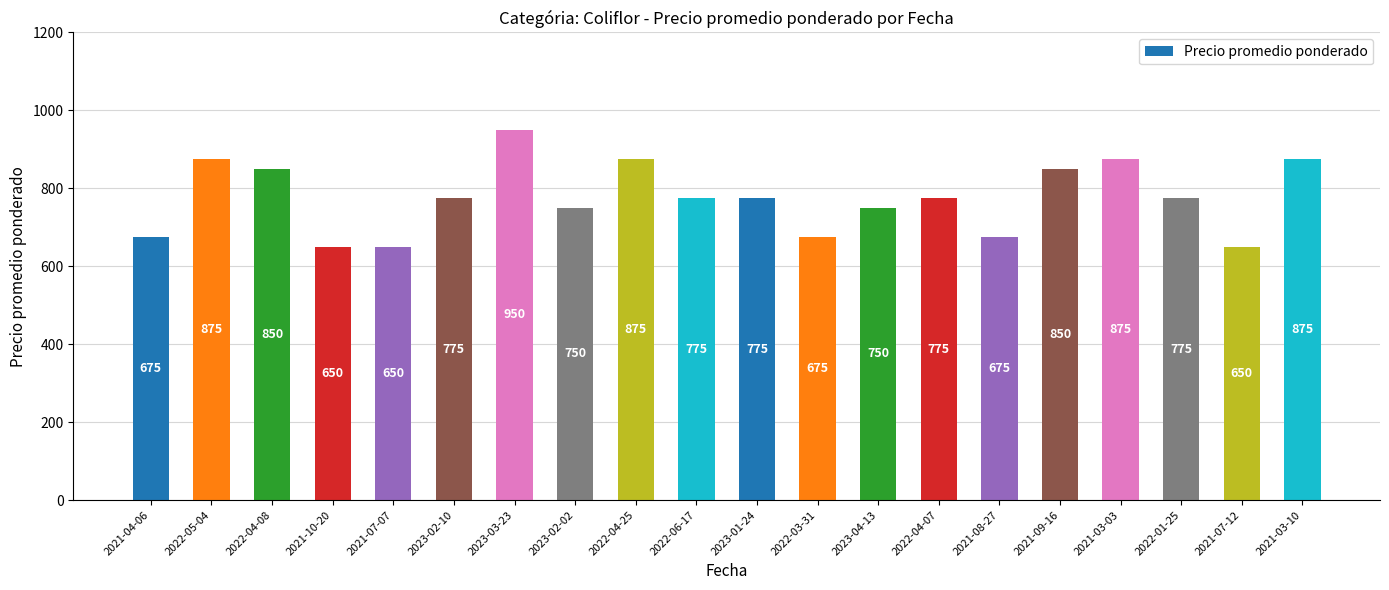

The chart shows a value of 281 at 2022-06-17. True or false?

False